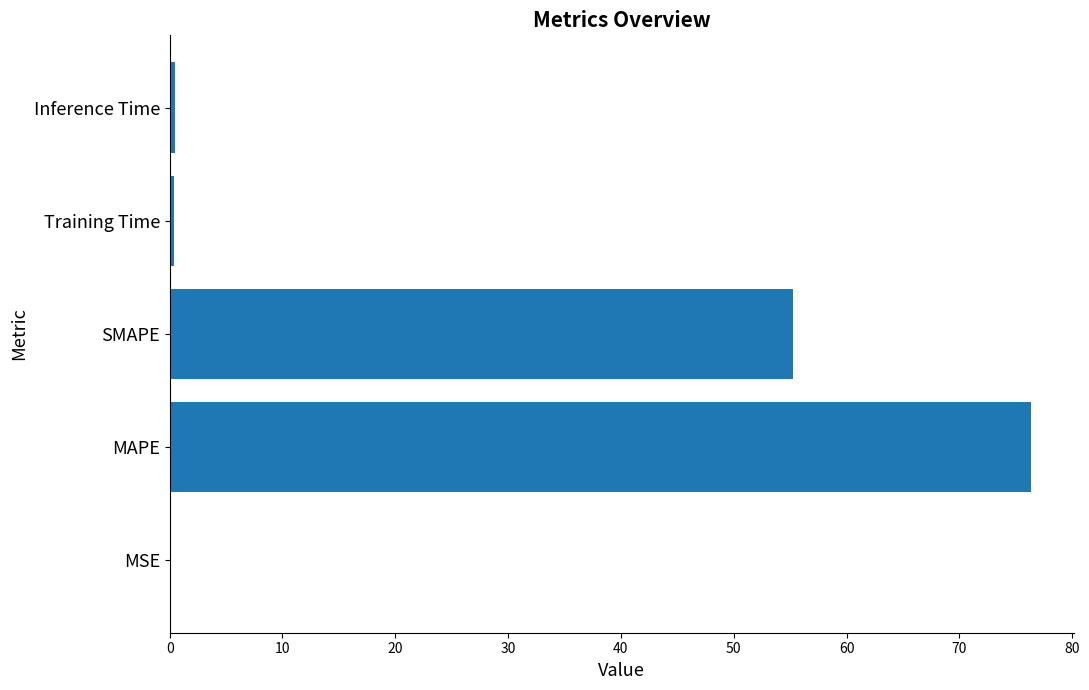

What is the greatest value displayed?

76.3